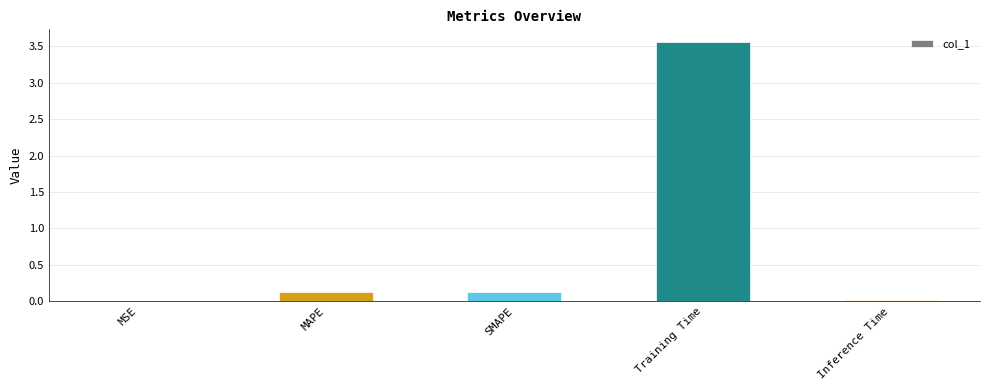

The value at MAPE is 0.1. True or false?

True